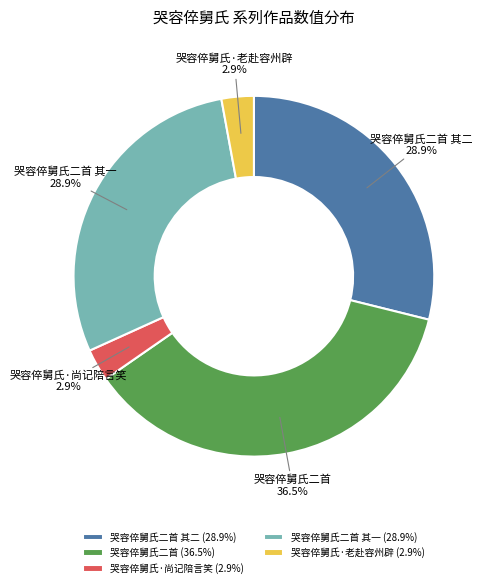

Which has a higher value, 哭容倅舅氏·尚记陪言笑 or 哭容倅舅氏二首?

哭容倅舅氏二首